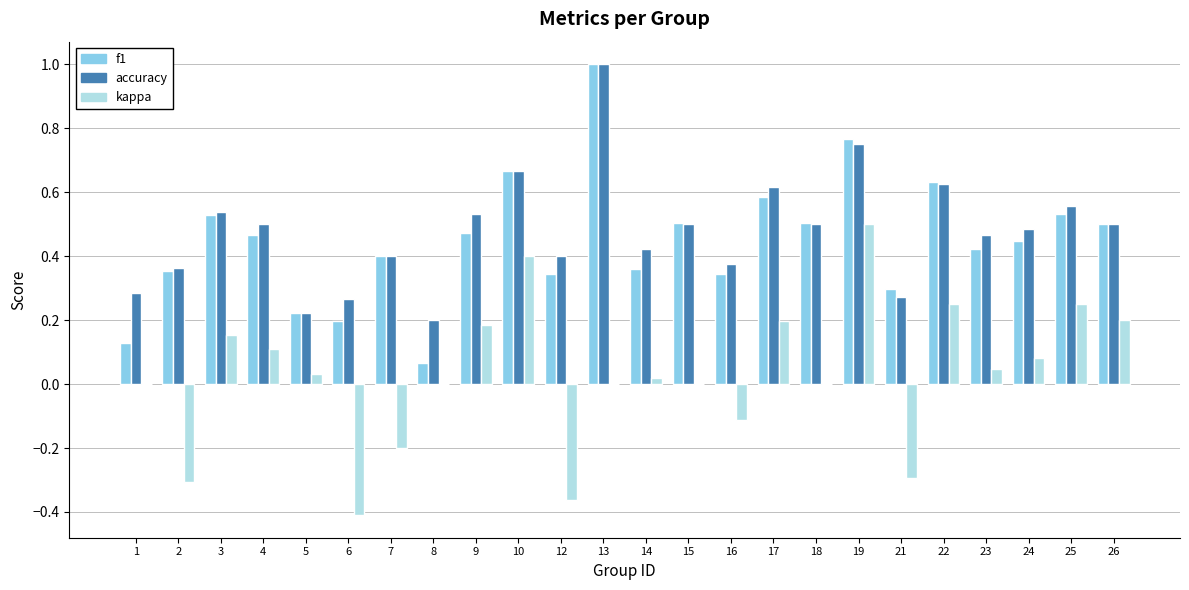

Are the bars horizontal?

No